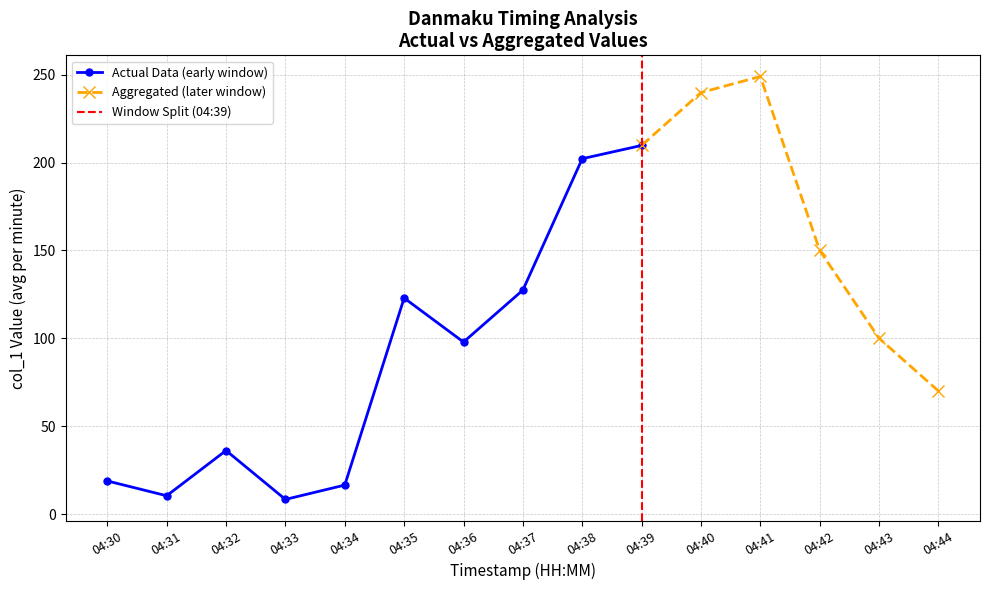

Is it true that Actual Data (early window) equals 122.9 at 04:35?

True